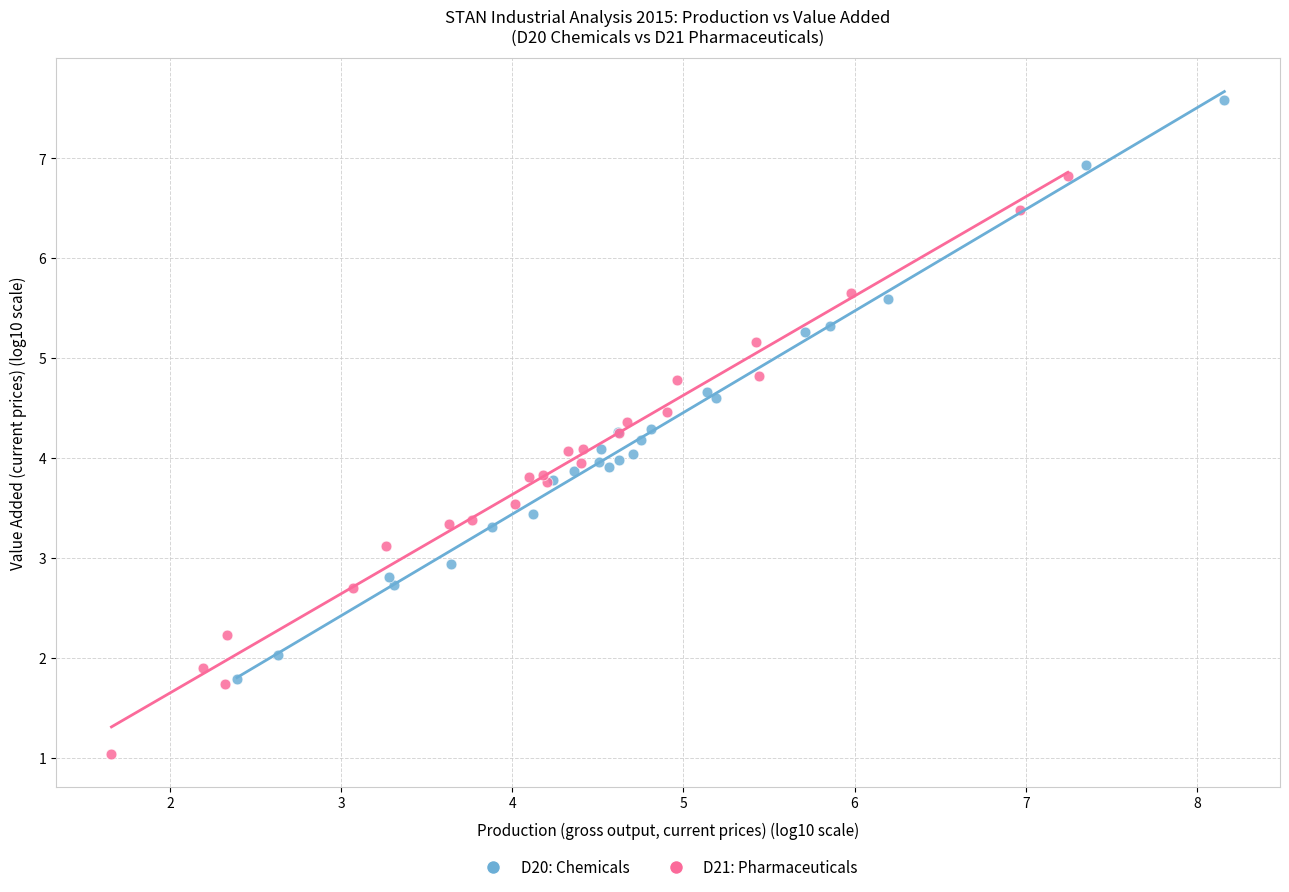

Which series contains the lowest Y value?

D21: Pharmaceuticals